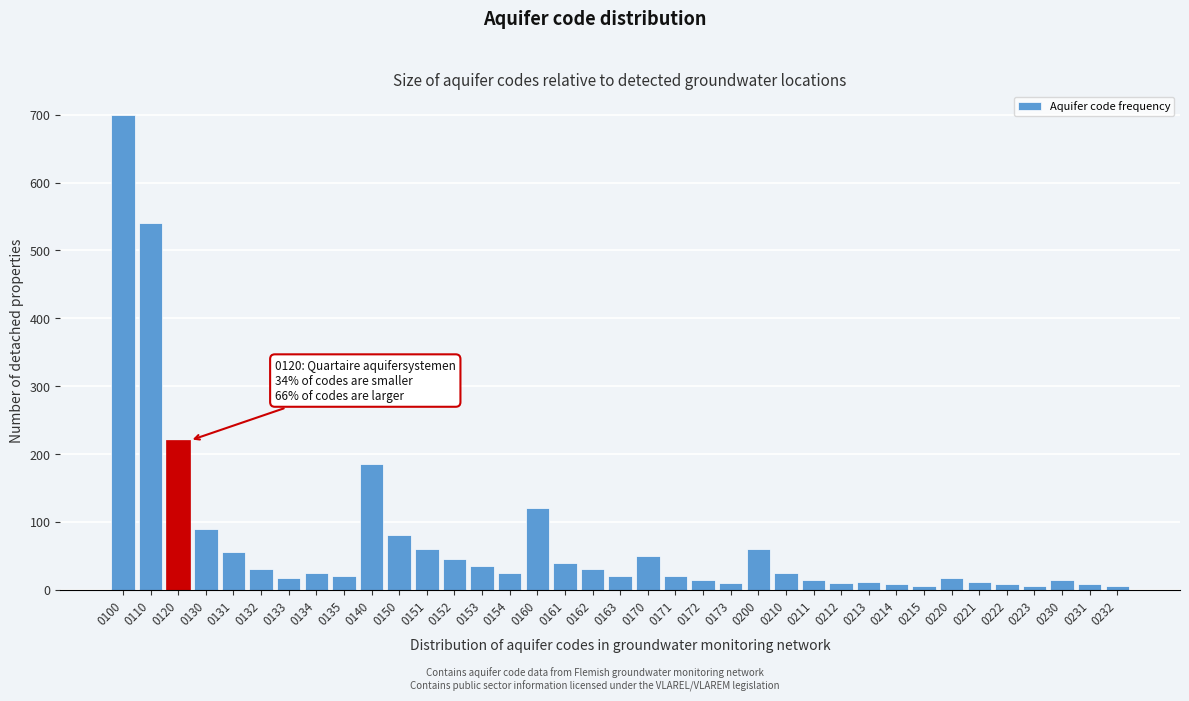

What is the greatest value displayed?

700